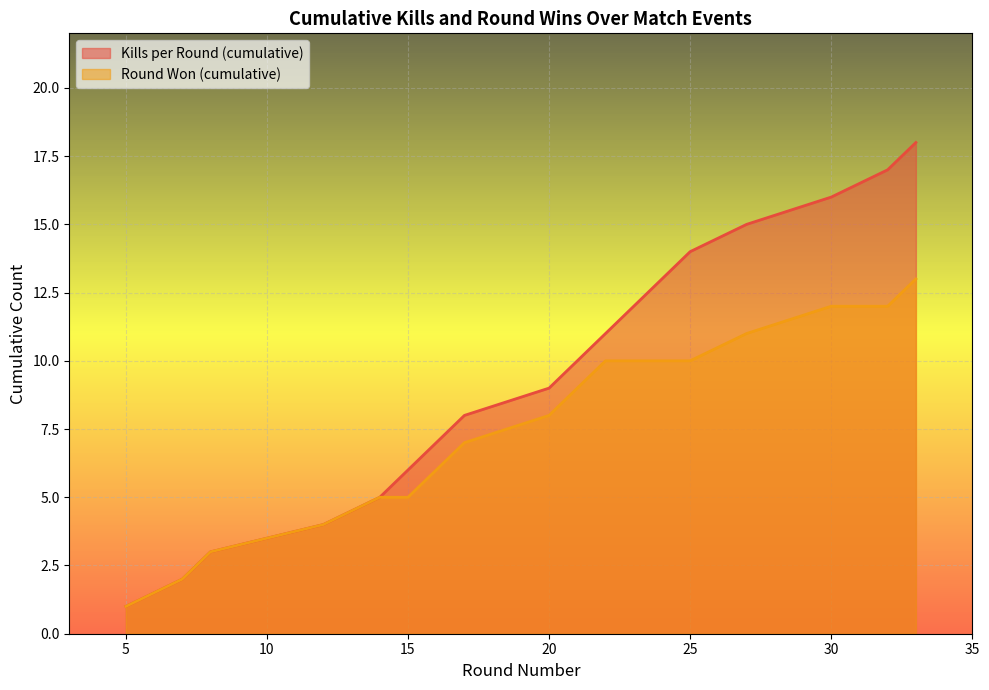

What is the highest value of the Round Won (cumulative) series?

13